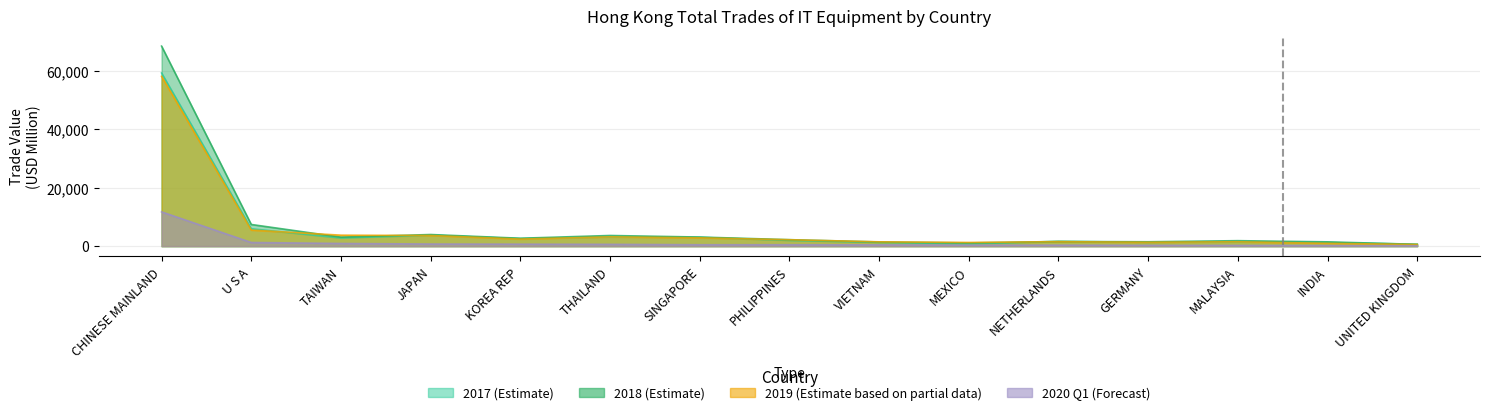

Reading left to right, transcribe all the data shown in this chart.

201712: 59286.1	5969.3	2797.3	3760.0	2592.5	3167.3	3025.4	1974.1	1285.6	786.6	1651.9	1333.5	1484.4	1266.1	658.4
201812: 68493.4	7435.1	3092.4	3993.5	2719.7	3660.9	3128.1	2231.8	1445.8	1117.5	1607.3	1514.7	1886.0	1483.5	634.4
201912: 58148.3	5513.4	3771.3	3662.0	2436.7	3195.0	2858.1	2210.9	1491.7	1280.1	1546.2	1345.5	1505.8	980.4	576.3
202003: 11744.7	1262.9	932.4	730.4	688.7	631.0	498.3	491.9	460.2	365.7	350.7	296.9	262.0	212.3	133.1